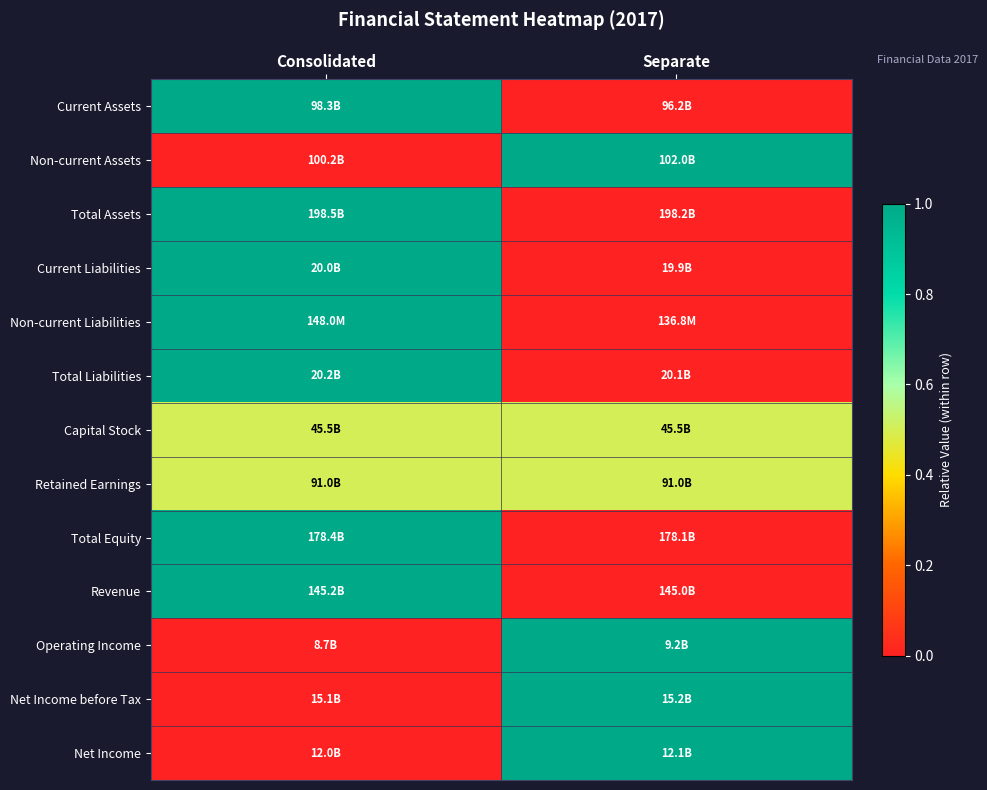

Which has a higher value, Separate or Consolidated?

Consolidated